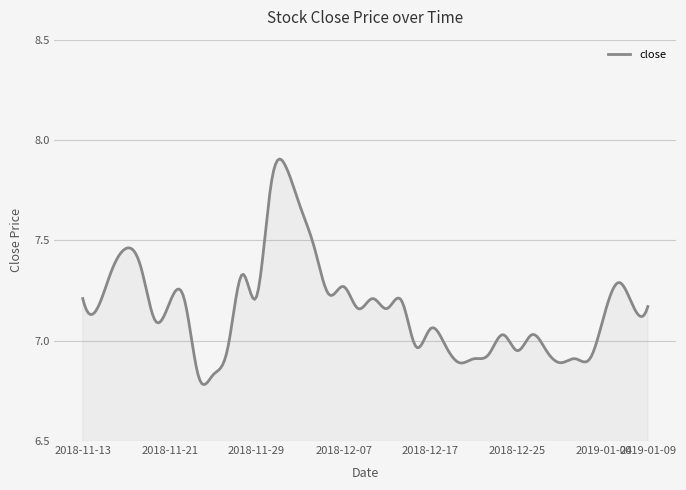

What is the difference between the maximum and minimum values?

1.1